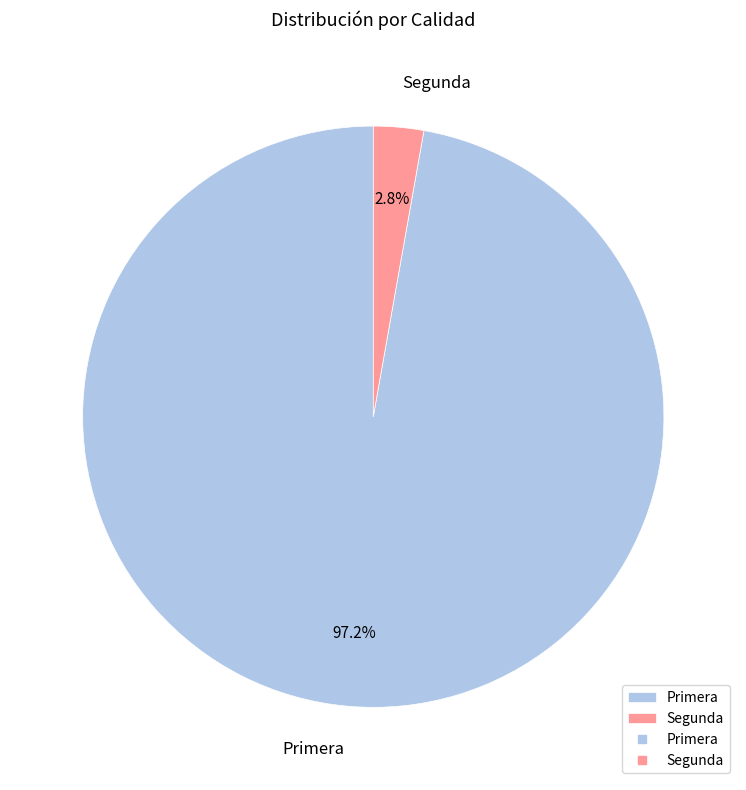

Which slice is the smallest?

Segunda